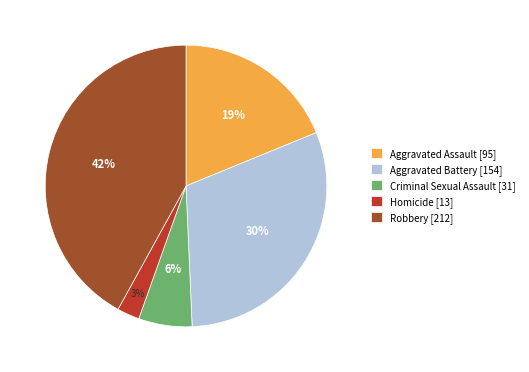

Which category has the biggest portion of the pie?

Robbery